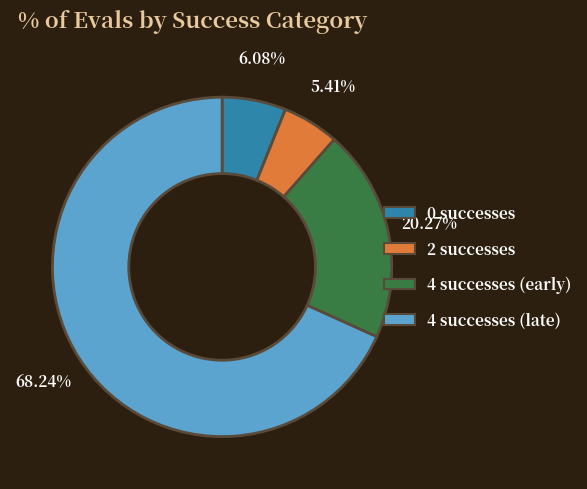

Rank the categories by value from highest to lowest.

4 successes (late), 4 successes (early), 0 successes, 2 successes